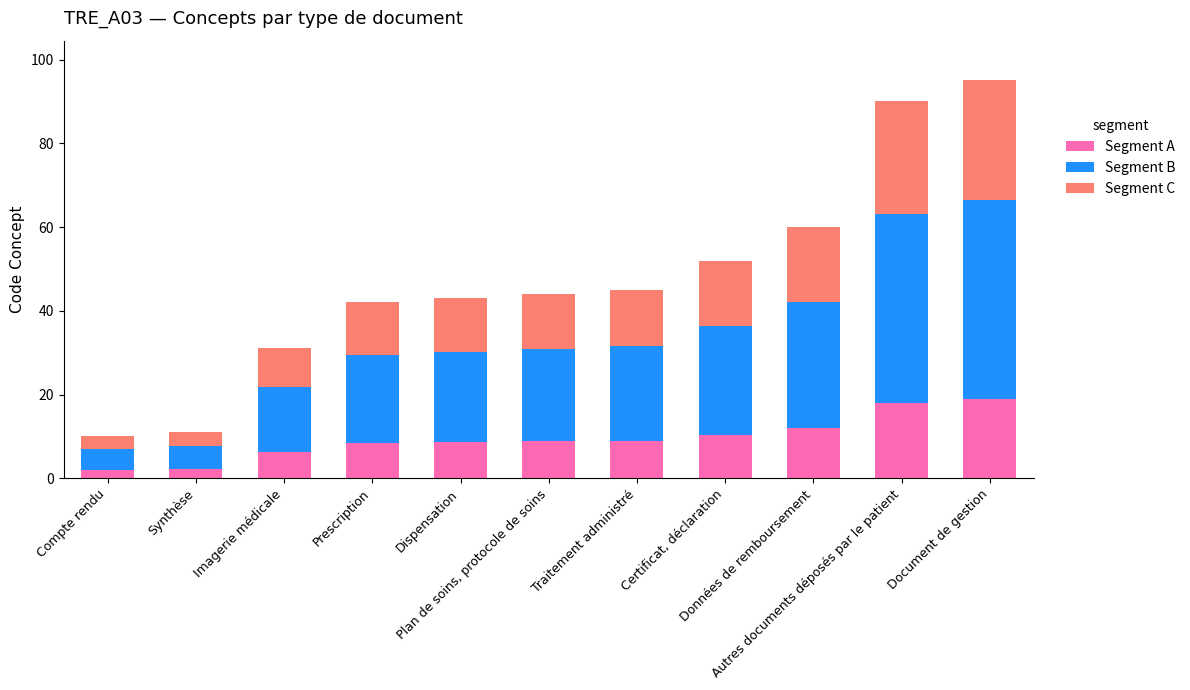

Are the bars grouped side by side (vs. stacked)?

No